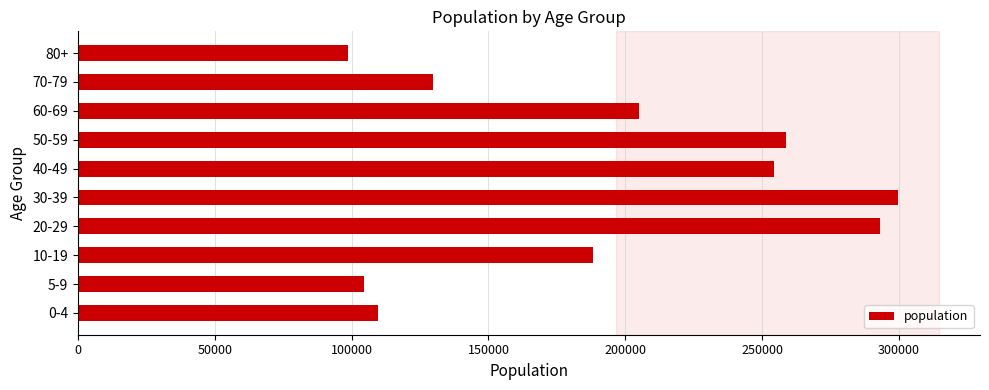

Approximately how many times larger is the value at 60-69 compared to 5-9?

2.0